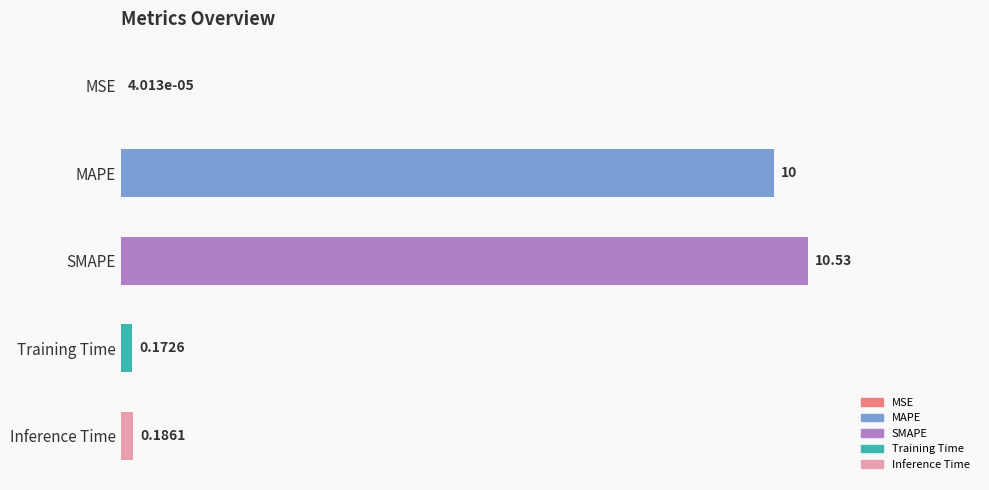

Which has a higher value, MSE or Training Time?

Training Time